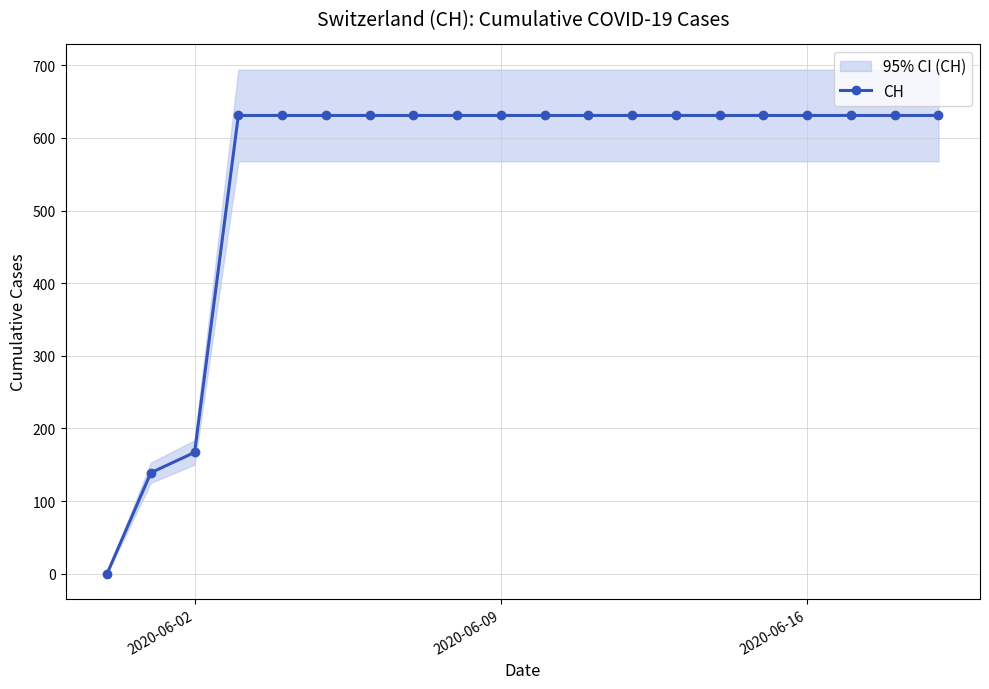

Reading left to right, extract all data points from this chart.

0	139	167	631	631	631	631	631	631	631	631	631	631	631	631	631	631	631	631	631